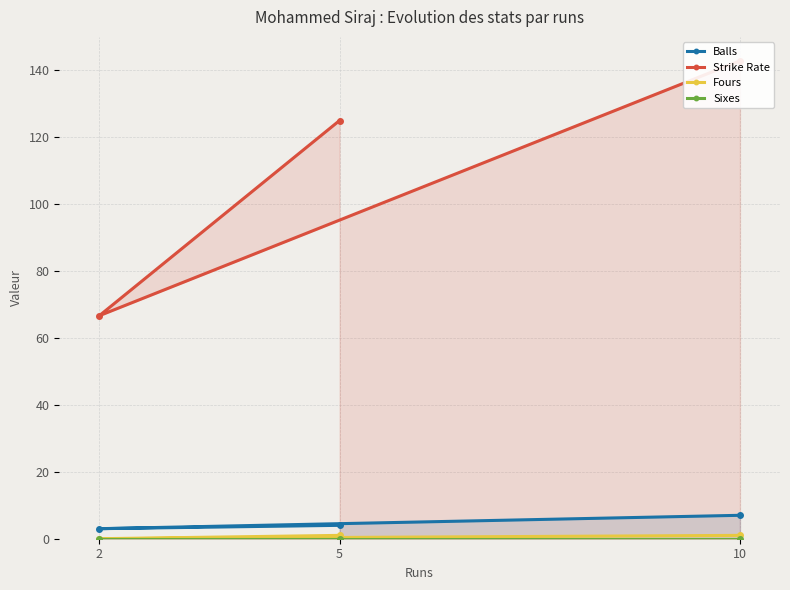

True or false: Fours has a value of 1 at 10.

True